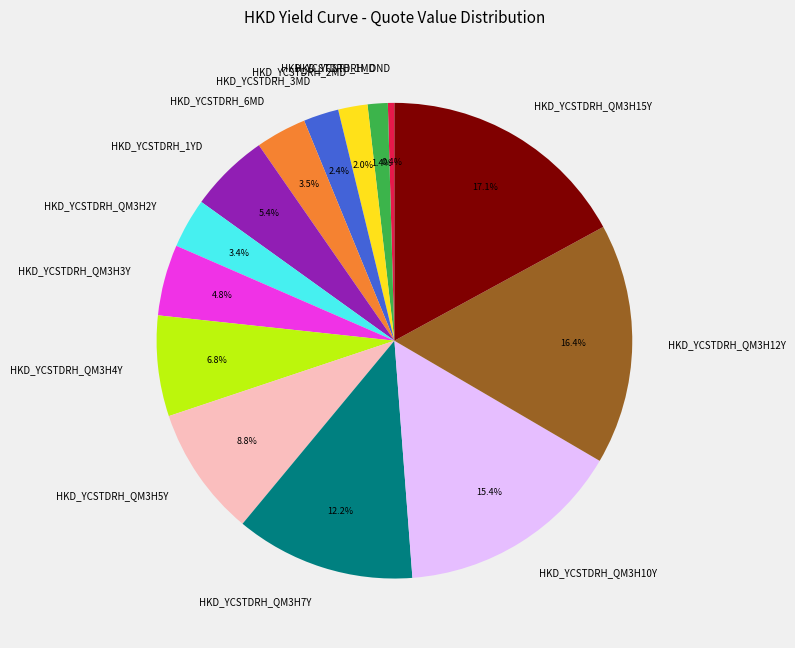

What is the smallest slice in the pie chart?

HKD_YCSTDRH_OND